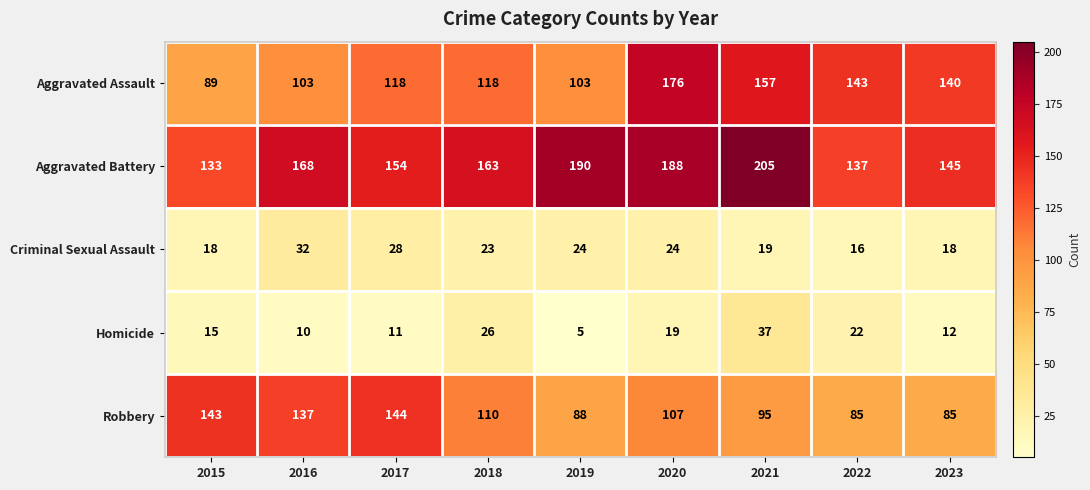

Which series has the largest range (max minus min)?

Aggravated Assault